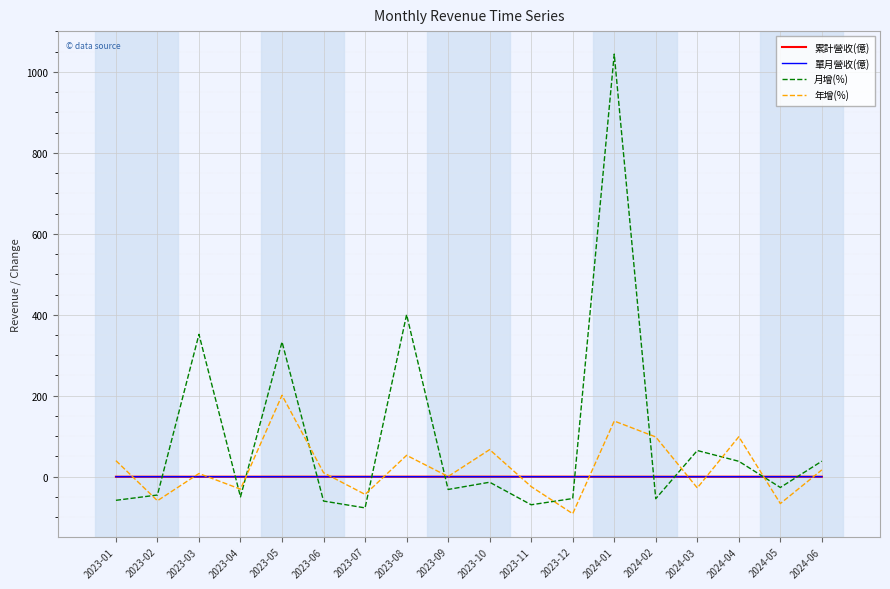

In 年增(%), how many points are higher than both neighbors (excluding endpoints)?

6